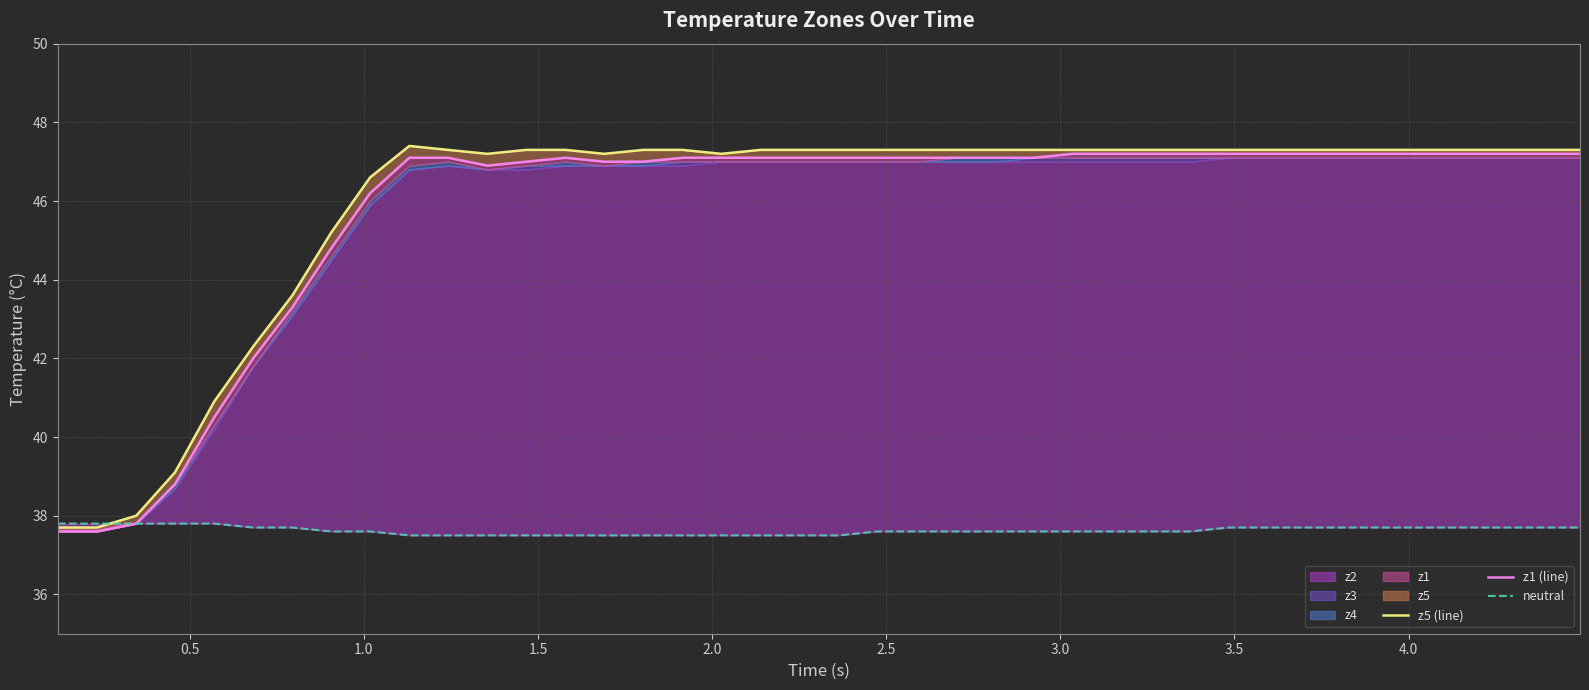

What is the maximum value for z5 (line)?

47.4